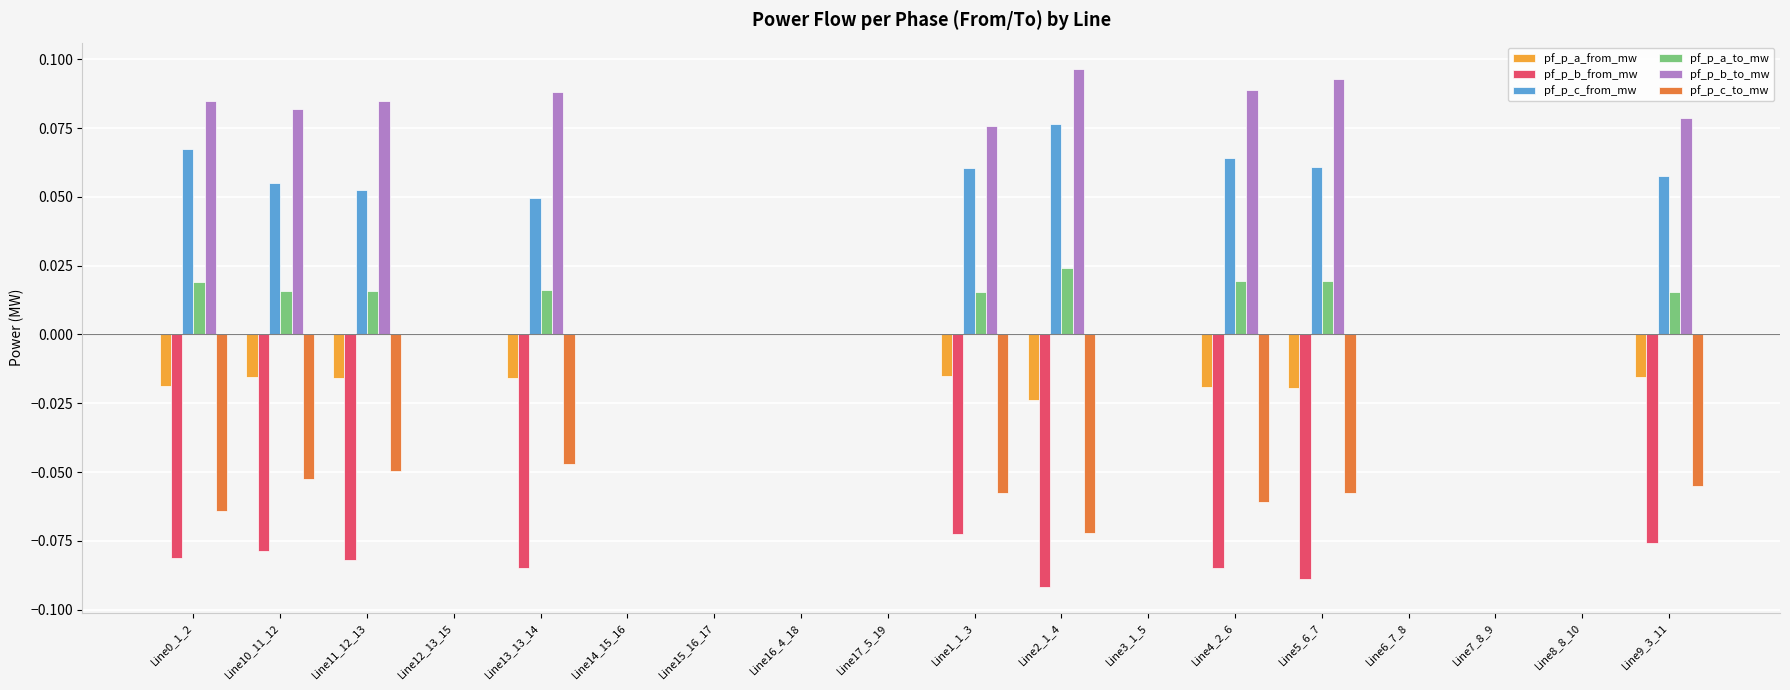

How many distinct data groups are displayed?

6